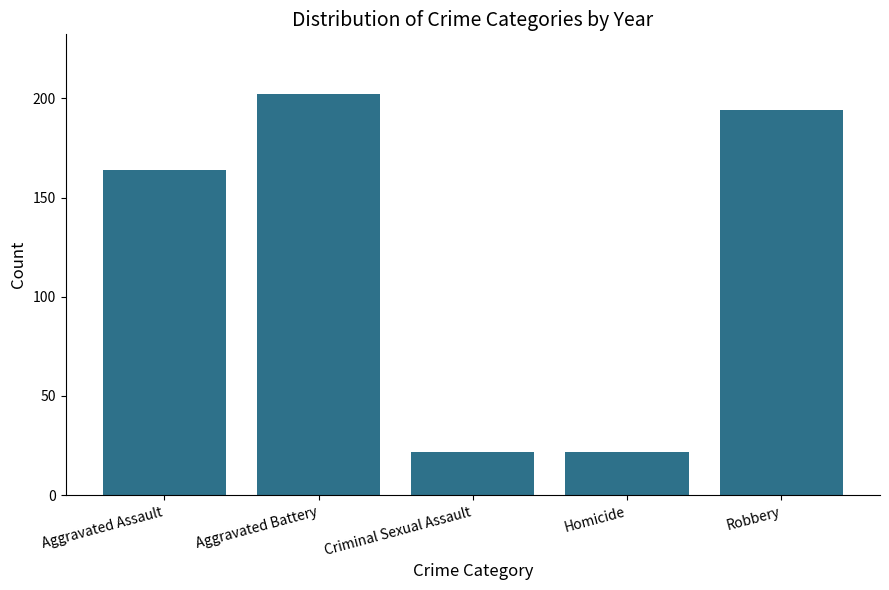

What is the sum of the values at Criminal Sexual Assault and Aggravated Battery?

224